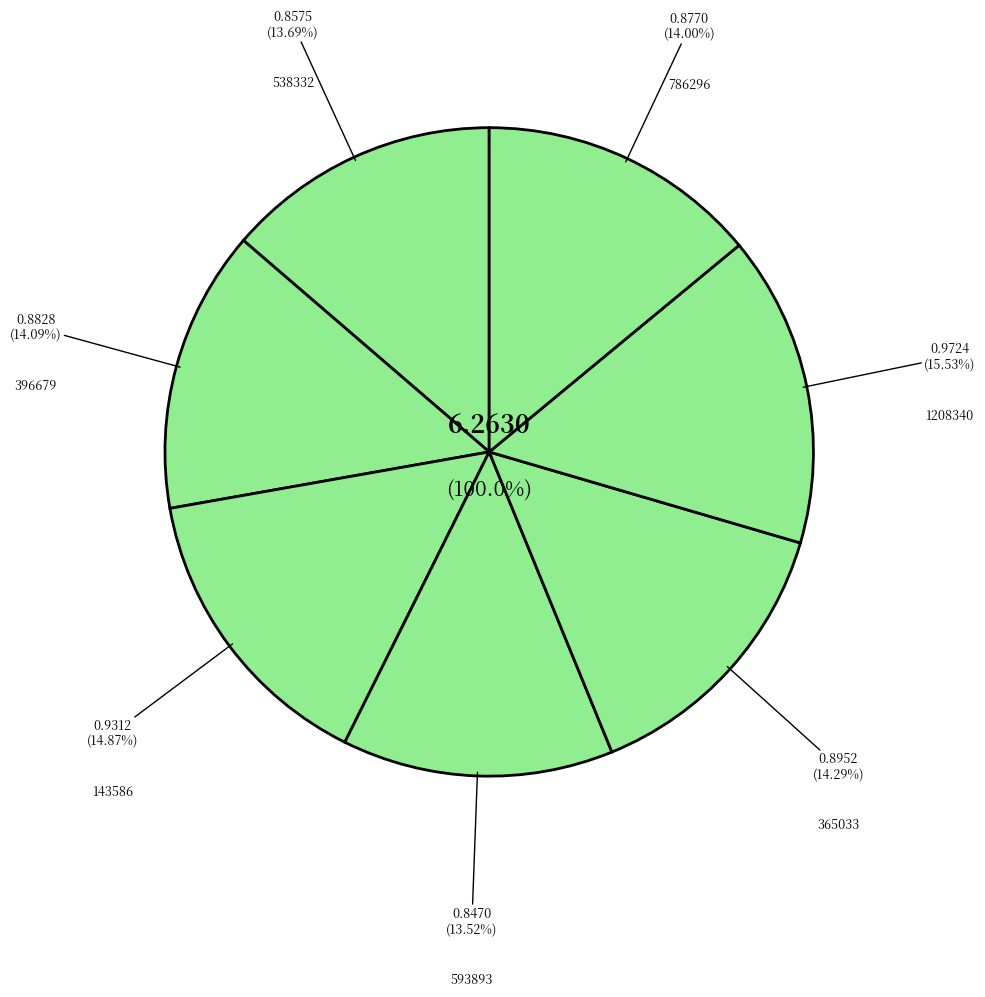

True or false: 143586 accounts for 15% of the total.

True